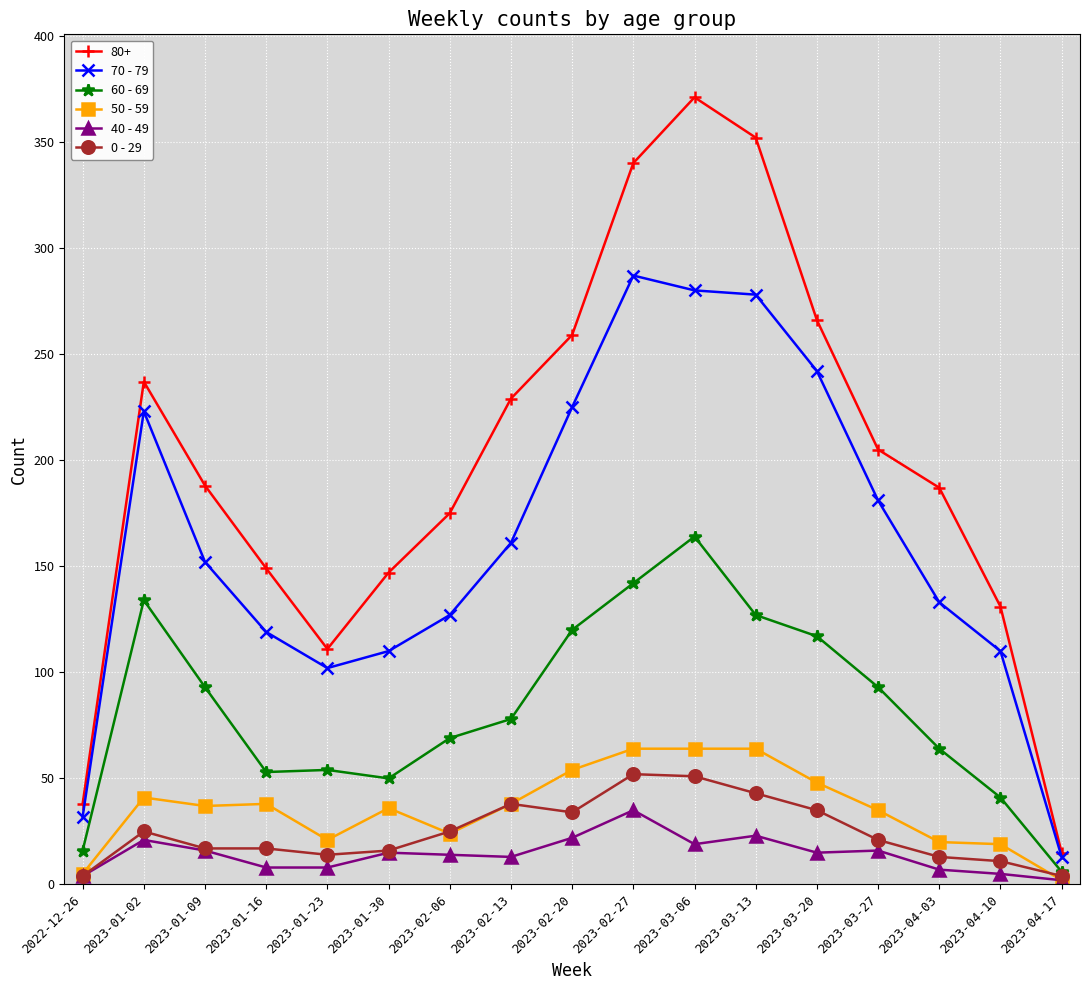

Which series has the largest total across all categories?

80+